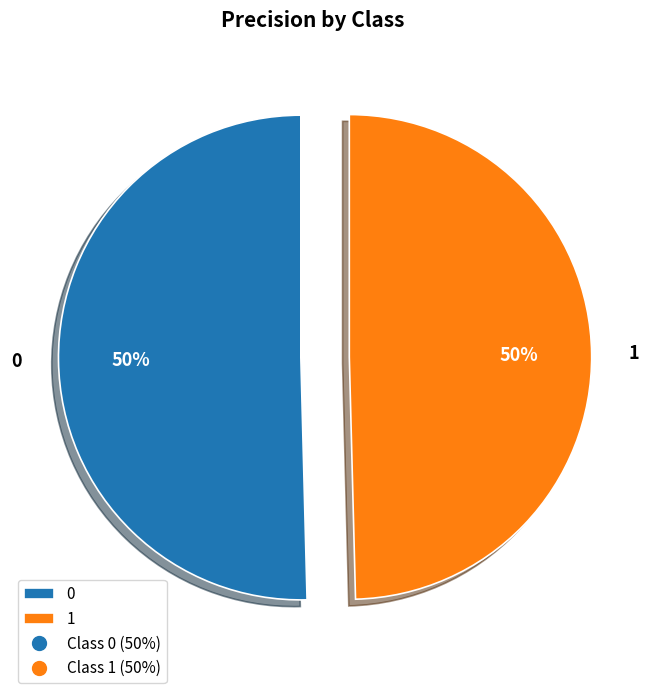

How many segments does this pie chart have?

2